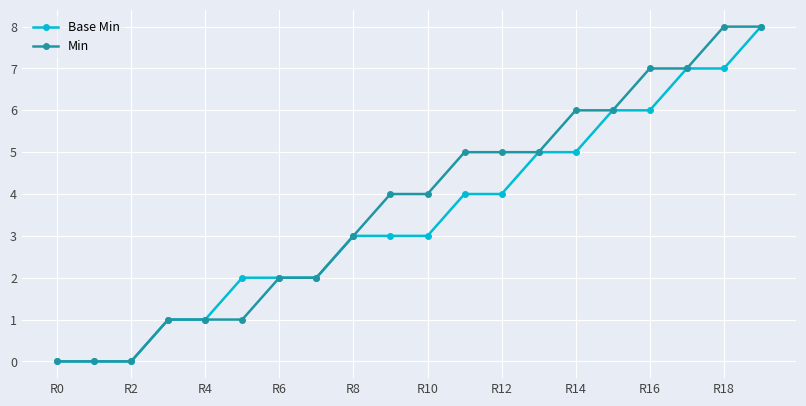

What is the value of the Base Min point at the 11th from the left?

3